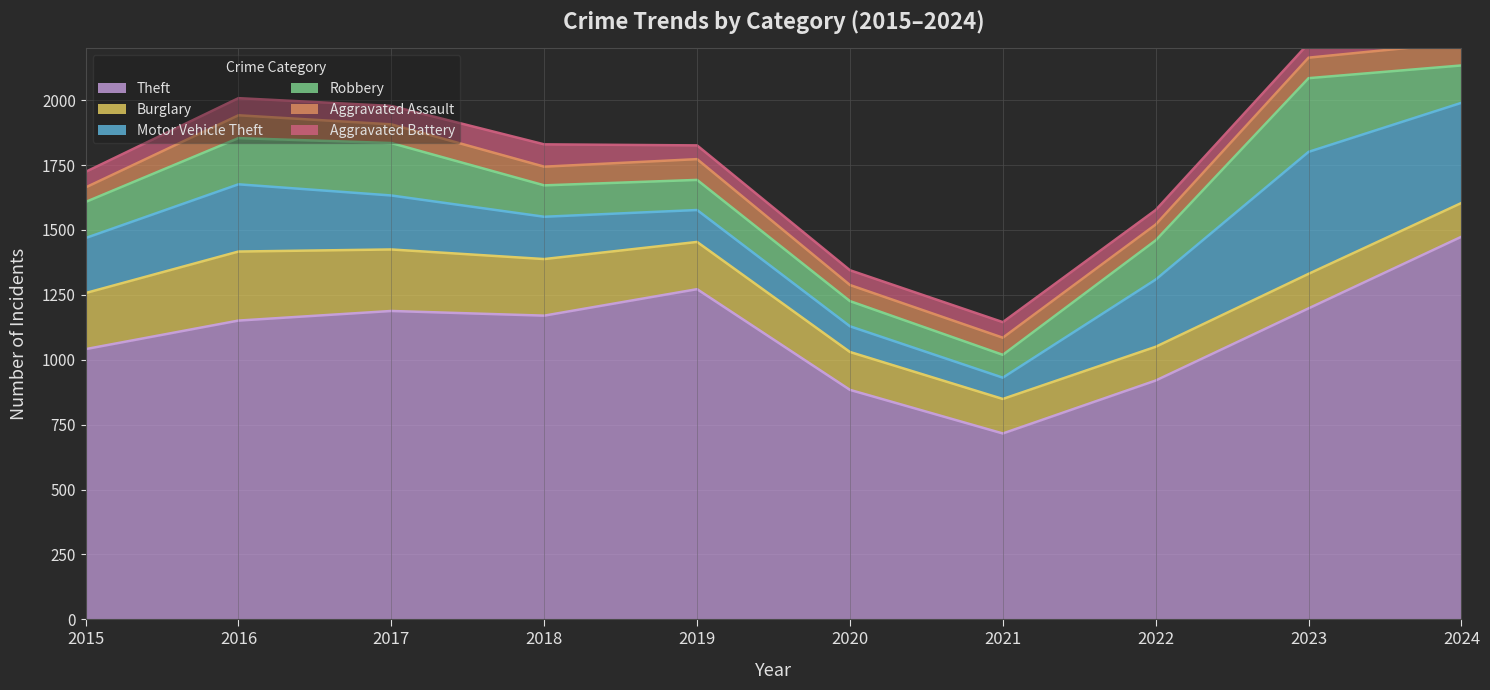

True or false: Robbery and Theft intersect in this chart.

False